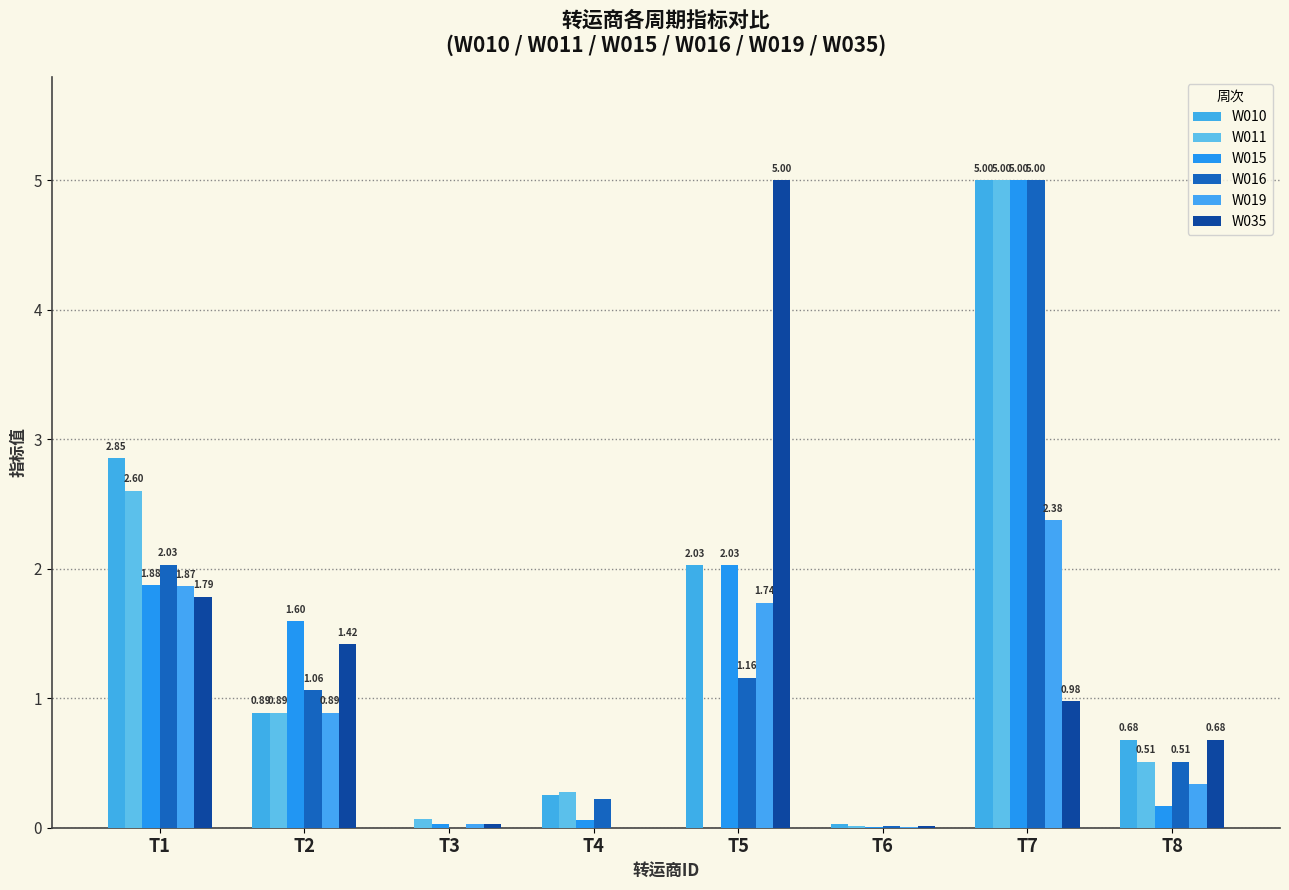

Count the number of data series in this chart.

6